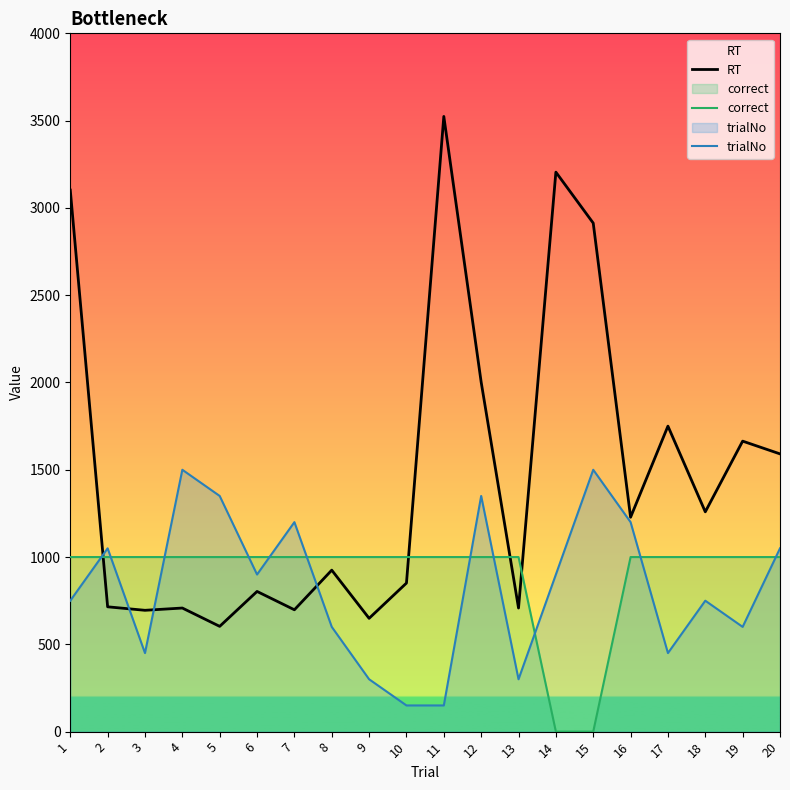

The value of correct at 2 is 1581. True or false?

False